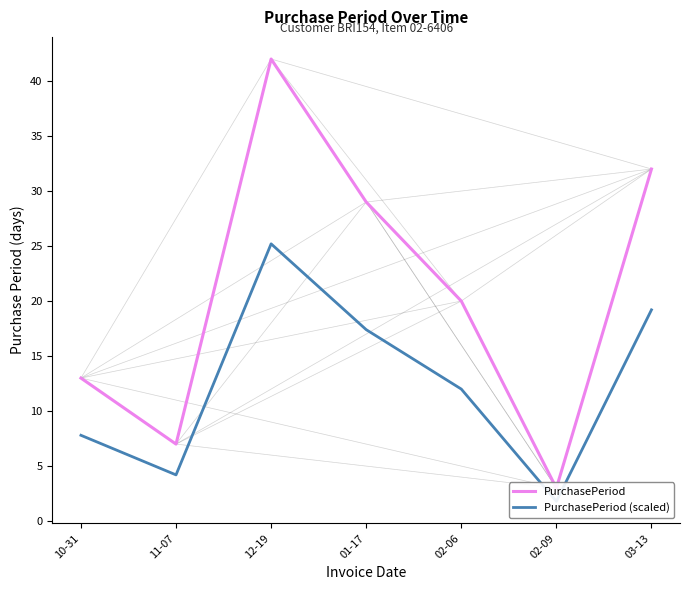

Reading left to right, list all the values displayed in this chart.

PurchasePeriod: 13.0	7.0	42.0	29.0	20.0	3.0	32.0
PurchasePeriod (scaled): 7.8	4.2	25.2	17.4	12.0	1.8	19.2